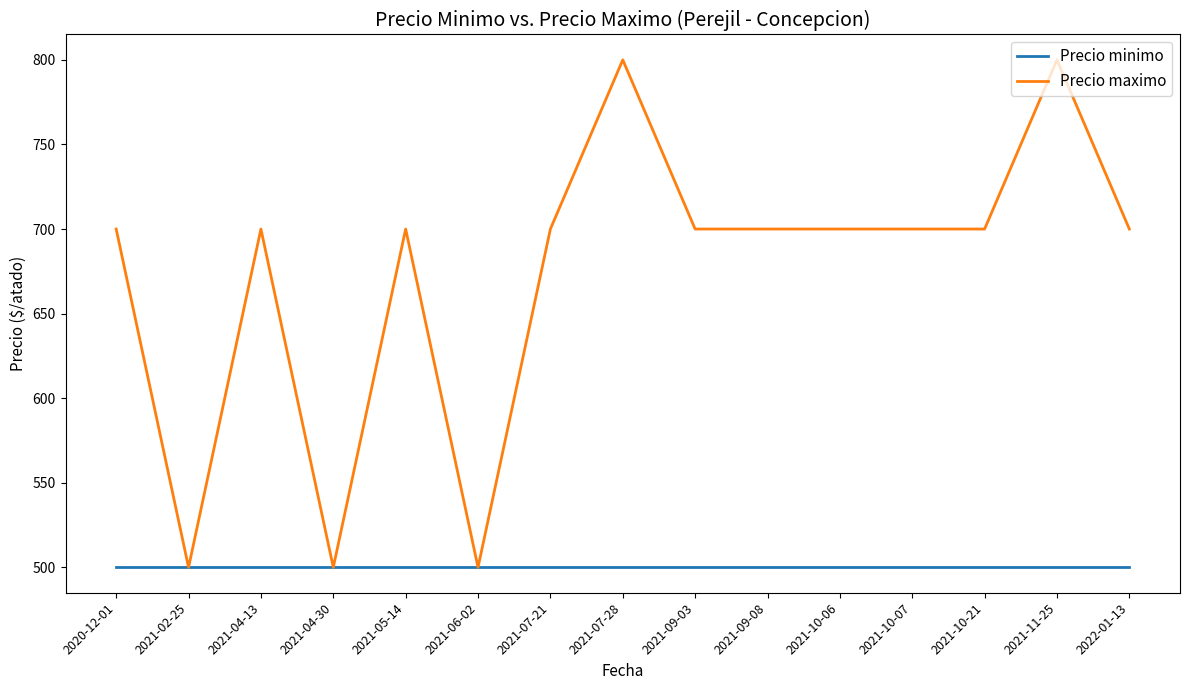

What is the average value of the Precio minimo series?

500